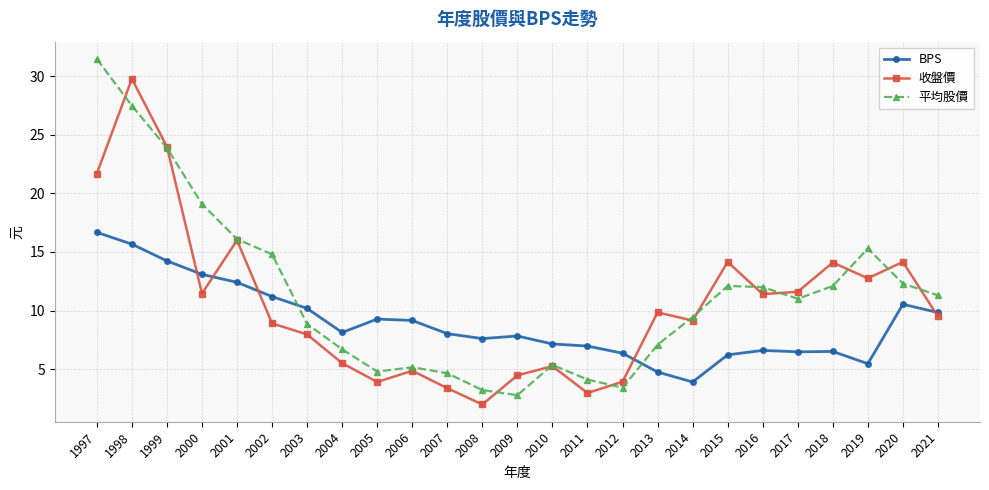

What are all the series names shown in the legend?

BPS, 收盤價, 平均股價